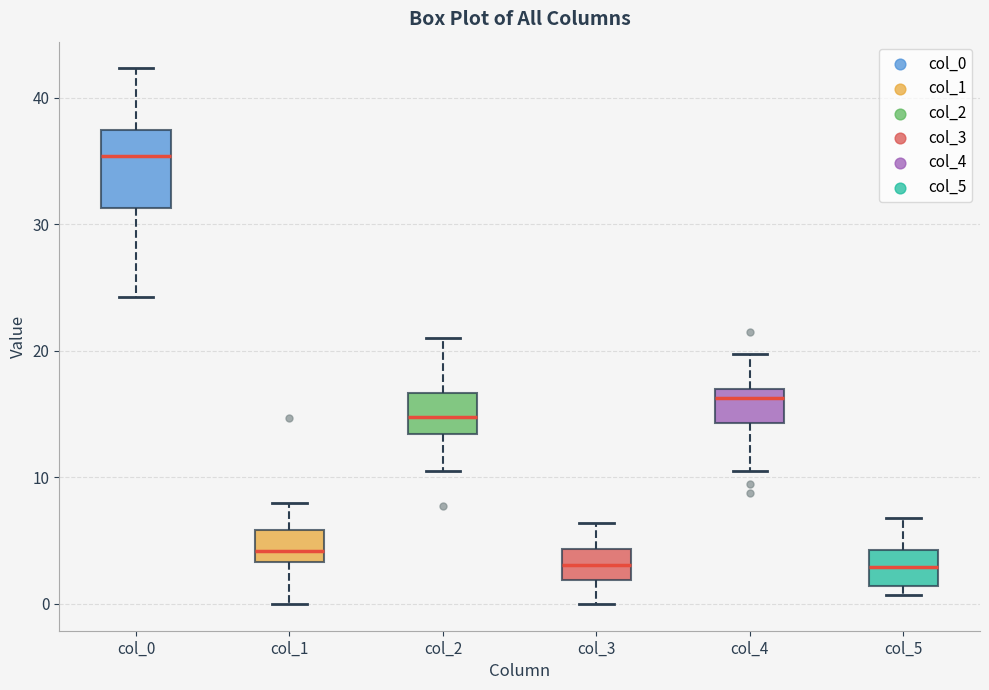

Where is the upper edge of the box for col_5 on the y-axis? The values are not printed on the chart, so give them approximately, as read against the axis.

4